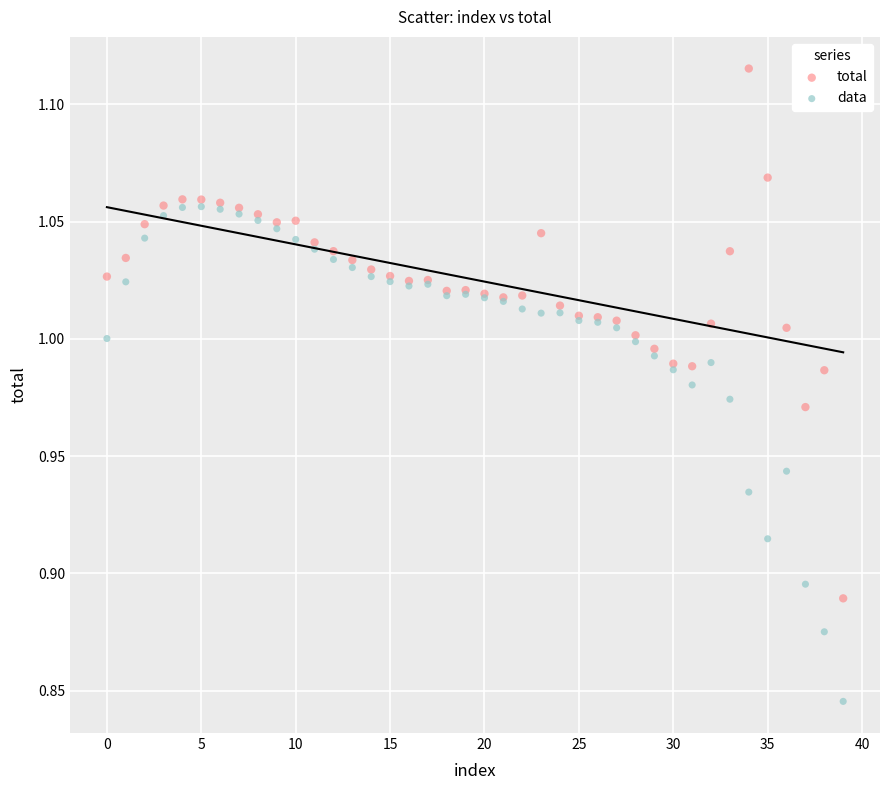

Which series has the widest spread of Y values?

total